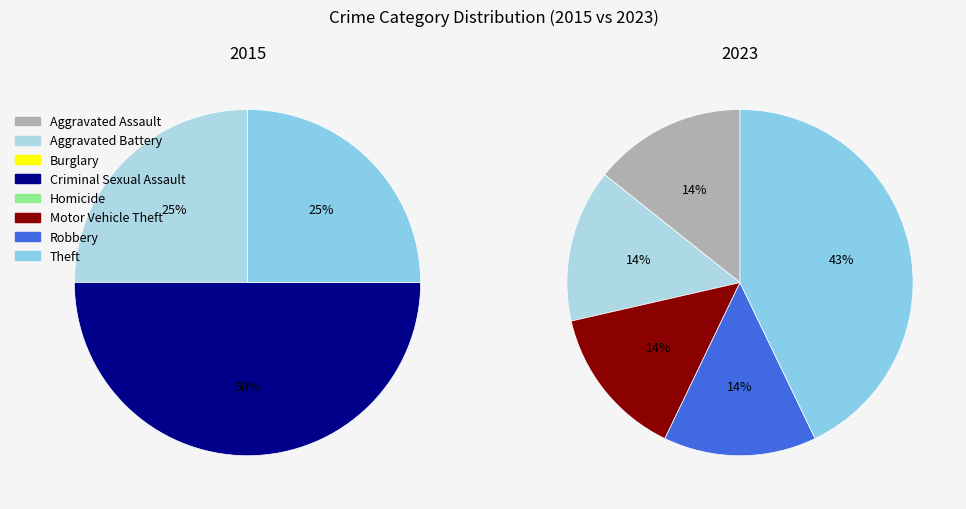

Does 3 account for over 50% of the chart?

No